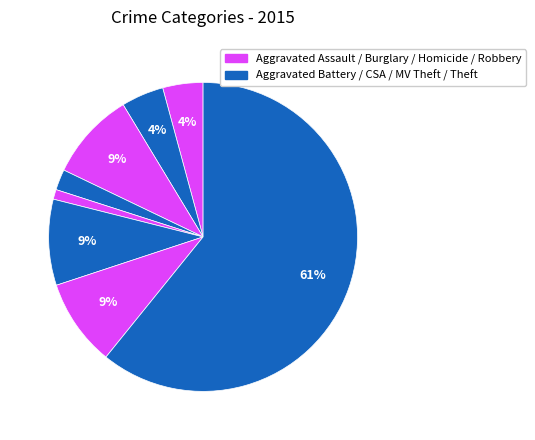

How many slices are in this pie chart?

8